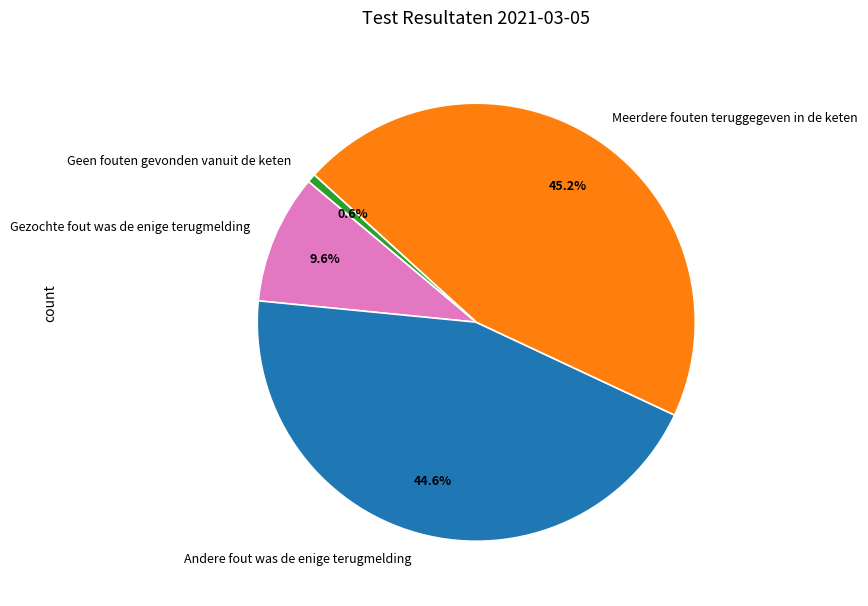

Which slice is the largest?

Meerdere fouten teruggegeven in de keten